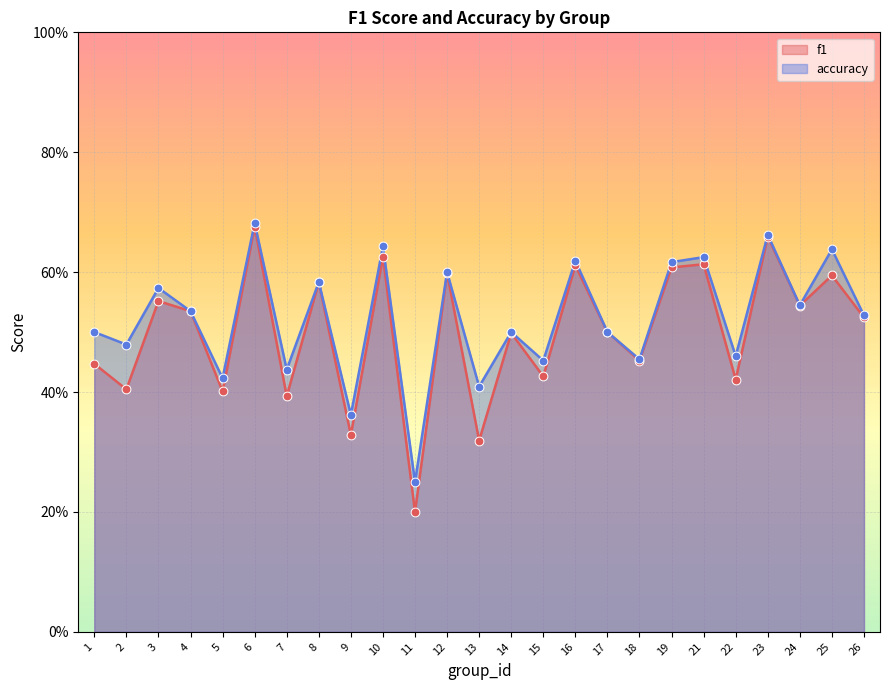

Is the value of accuracy at 25 greater than the value of f1 at 22?

Yes